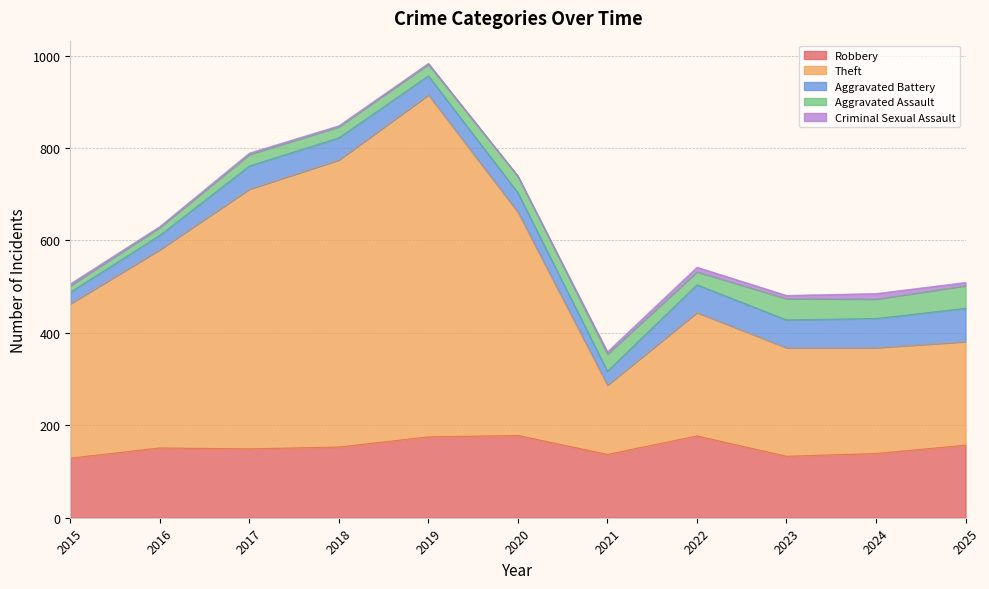

What is the difference between the second highest and second lowest values in the Theft series?

406